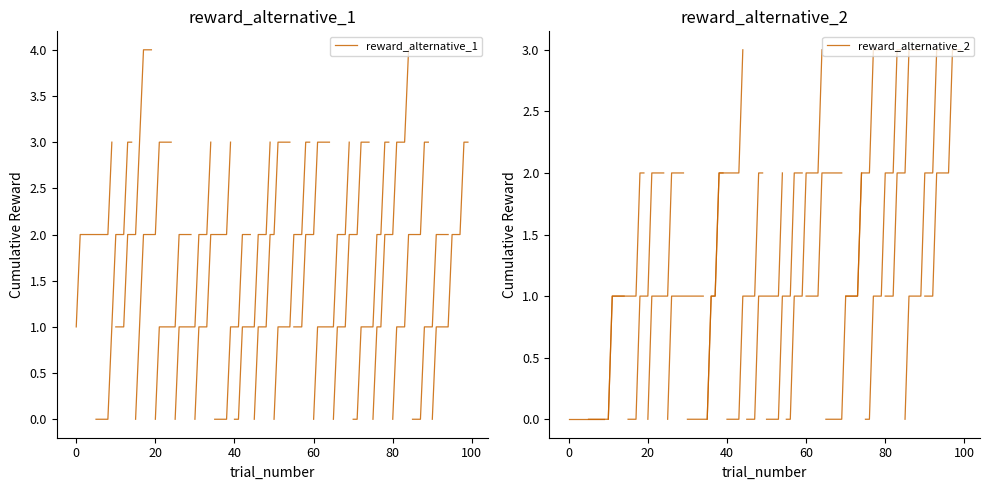

What are all the series names shown in the legend?

reward_alternative_1, reward_alternative_2